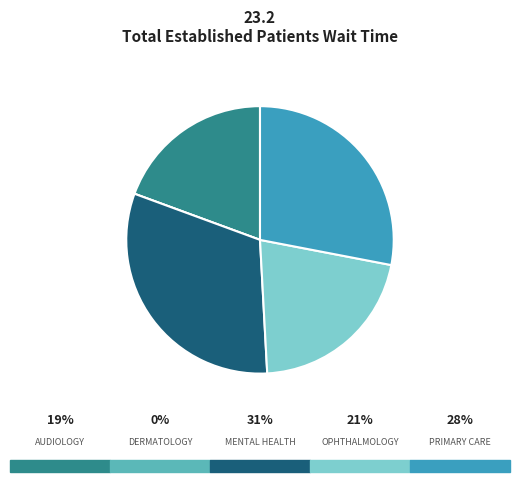

Is there any slice that represents more than half of the pie?

No